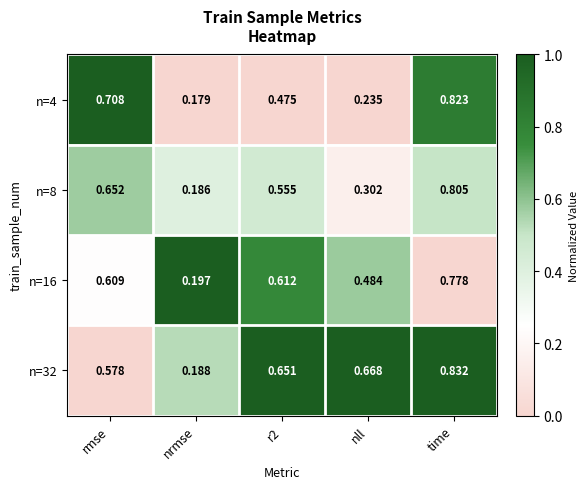

At which label is n=4 closest to 0?

nrmse